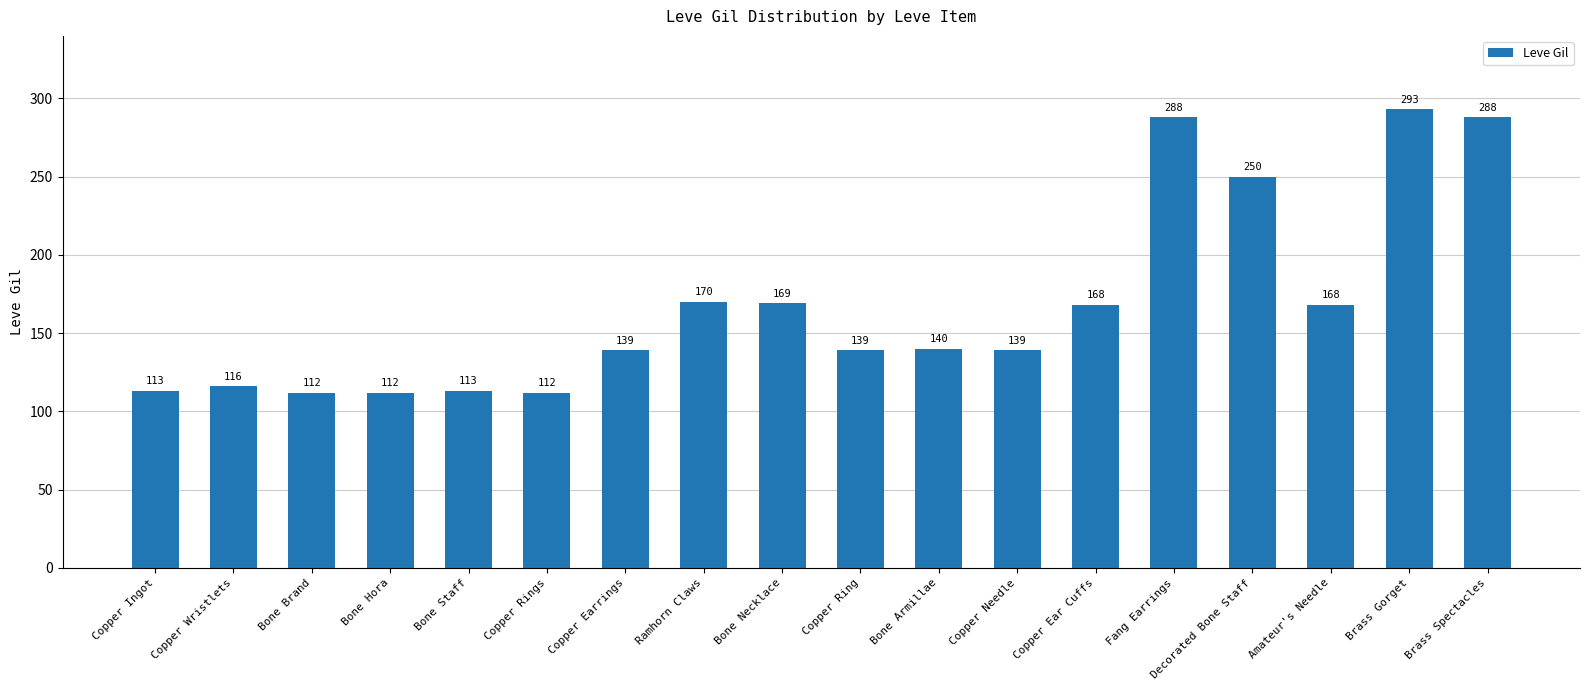

Is it true that the value at Copper Wristlets is 73?

False